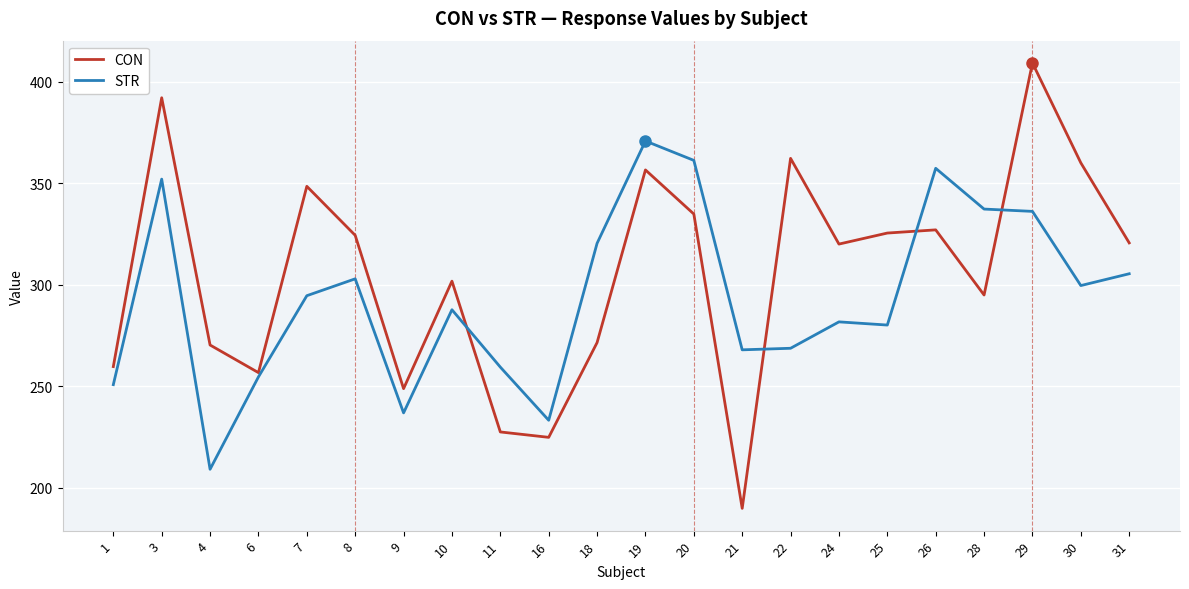

Is this an area chart (filled region under the line)?

No